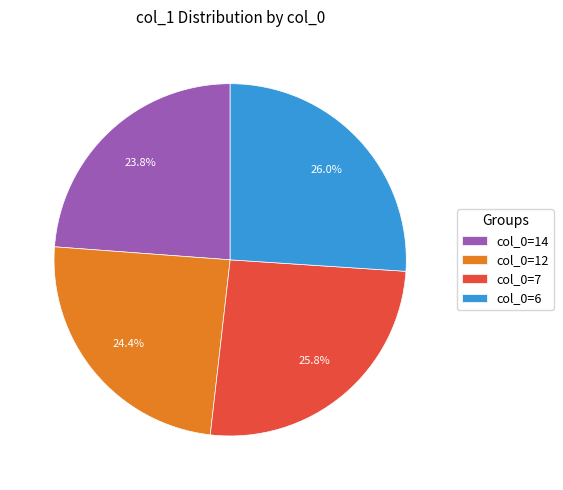

Between col_0=12 and col_0=14, which is larger?

col_0=12